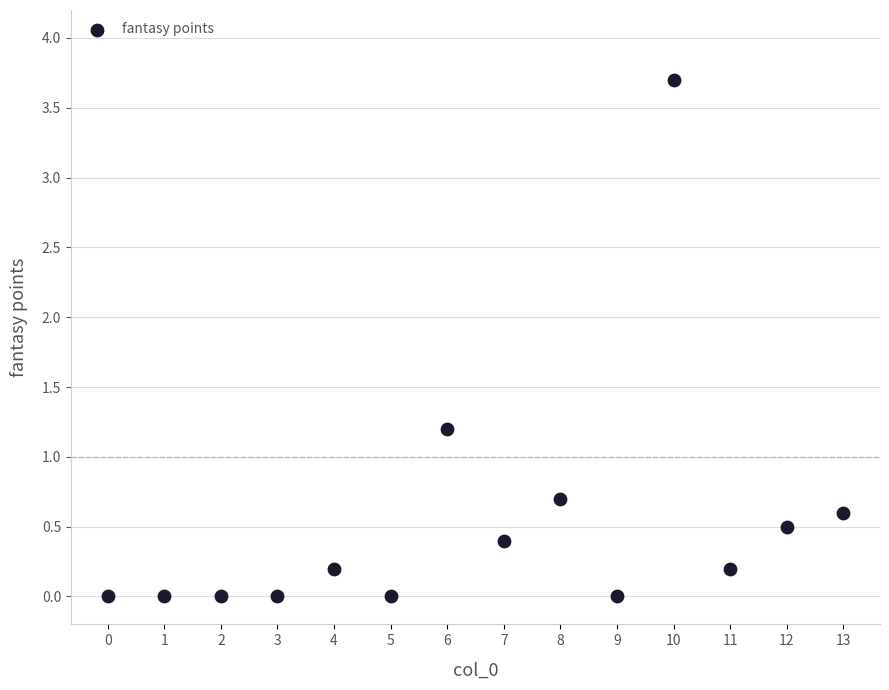

What Y value in the scatter plot is closest to 1?

1.2